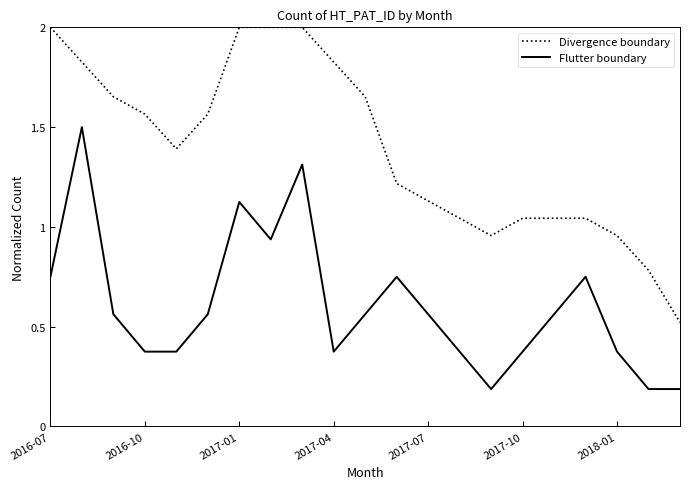

Which series has the largest total across all categories?

Divergence boundary